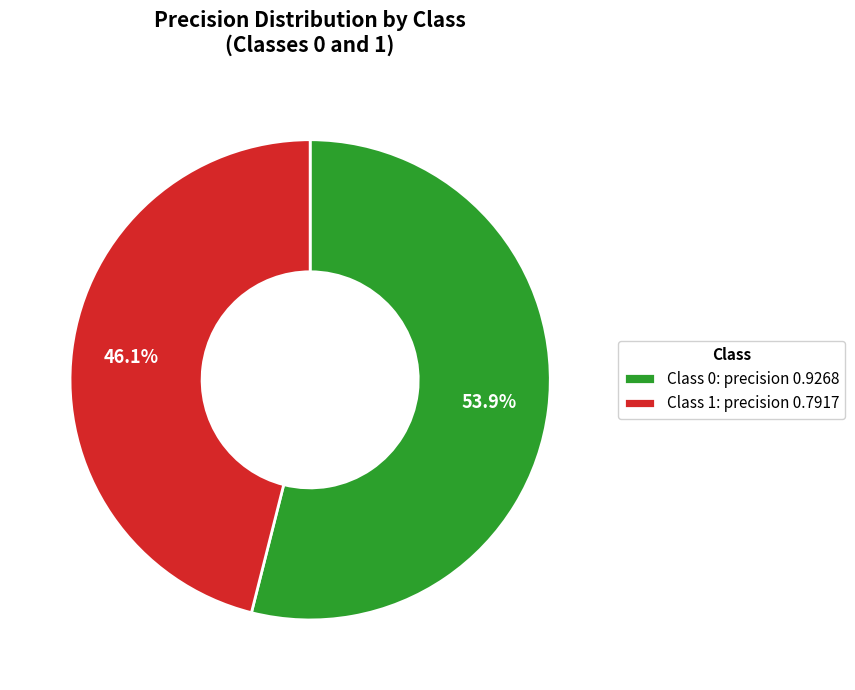

Is the sum of Class 1: precision 0.7917 and Class 0: precision 0.9268 greater than half?

Yes